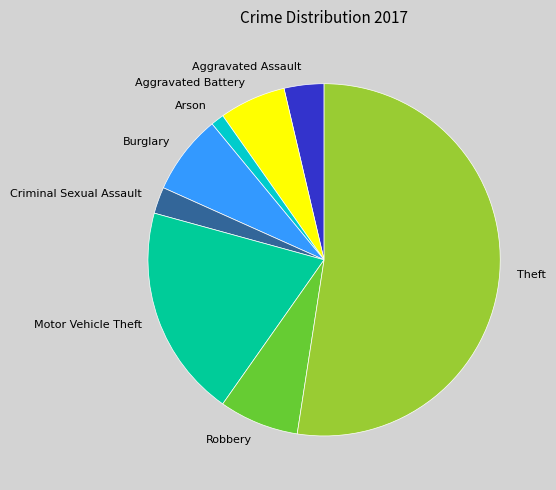

Does Theft account for over 50% of the chart?

Yes